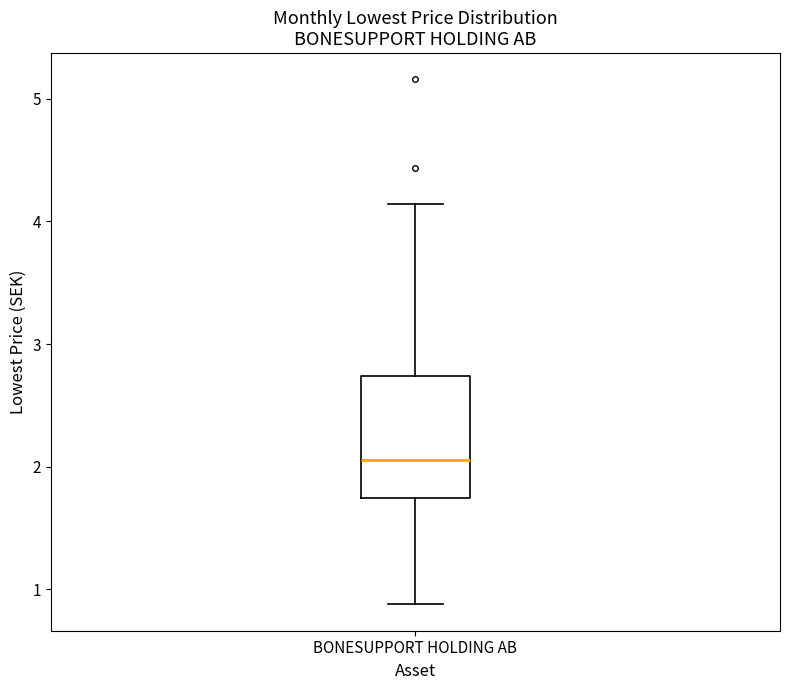

Read this box plot against the y-axis: the position of the median line, the range covered by the box, and the ends of both whiskers. The values are not printed on the chart, so give them approximately, as read against the axis.

median 2.1, box 1.7 to 2.7, whiskers 0.9 to 4.1